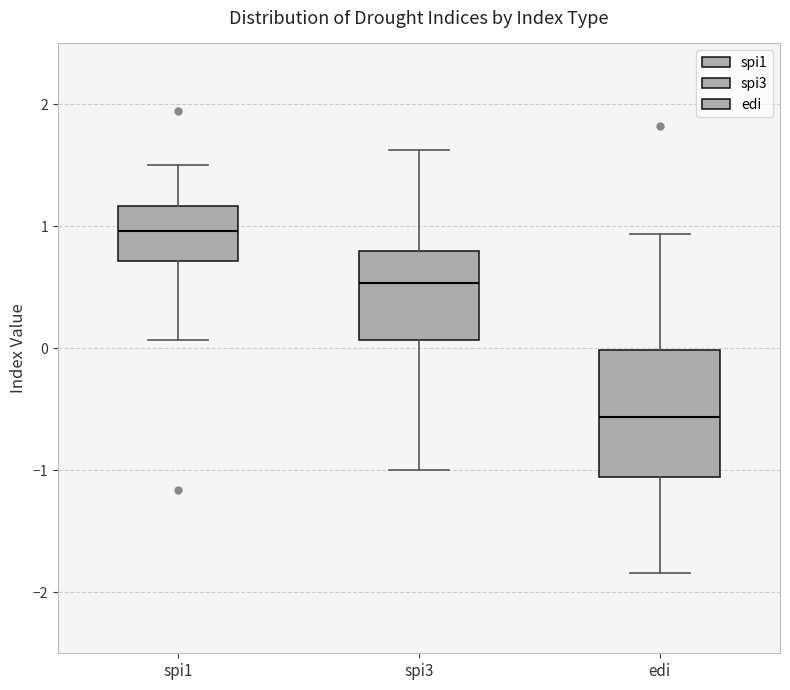

Which box has the lowest median line?

edi